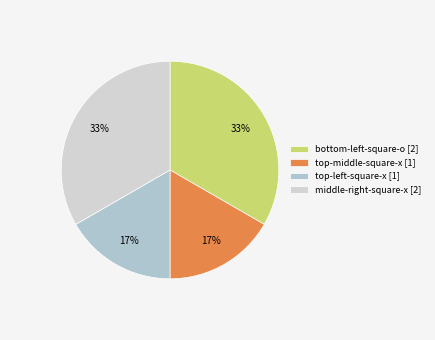

Is there any slice that represents more than half of the pie?

No